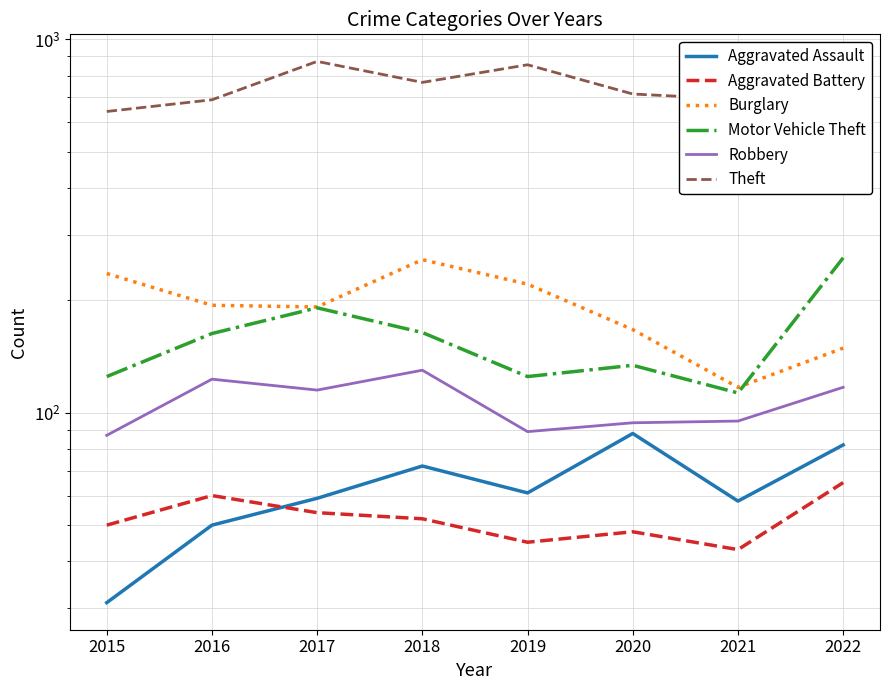

At which label is Theft closest to 757?

2018